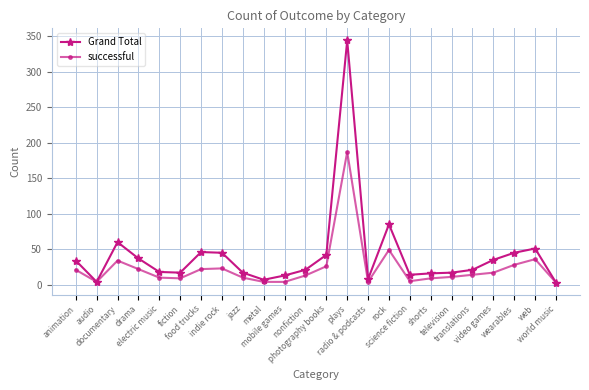

What is the label of the 23rd point from the right?

audio